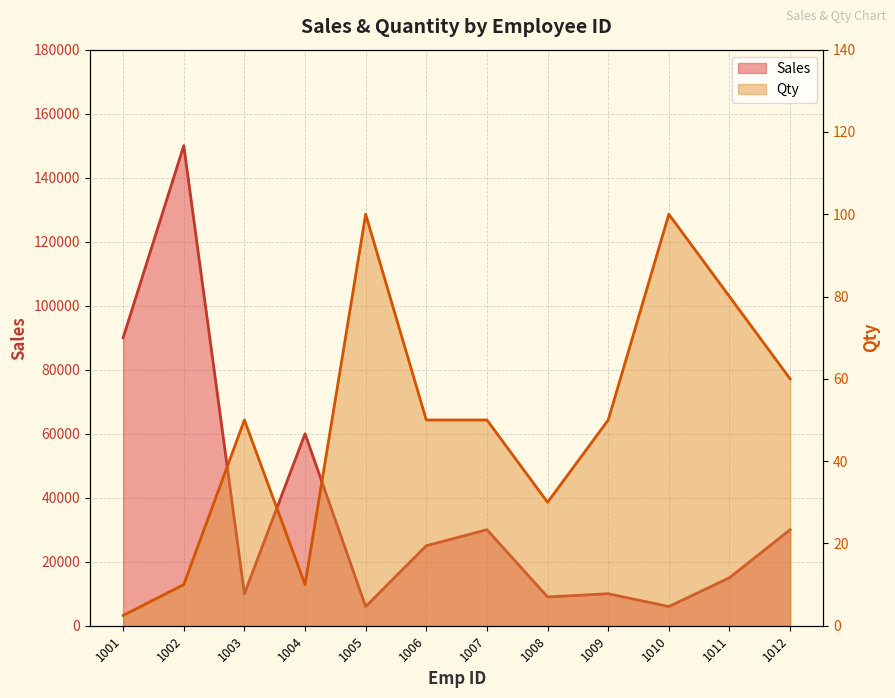

What is the difference between the maximum and minimum values in the Qty series?

97.5